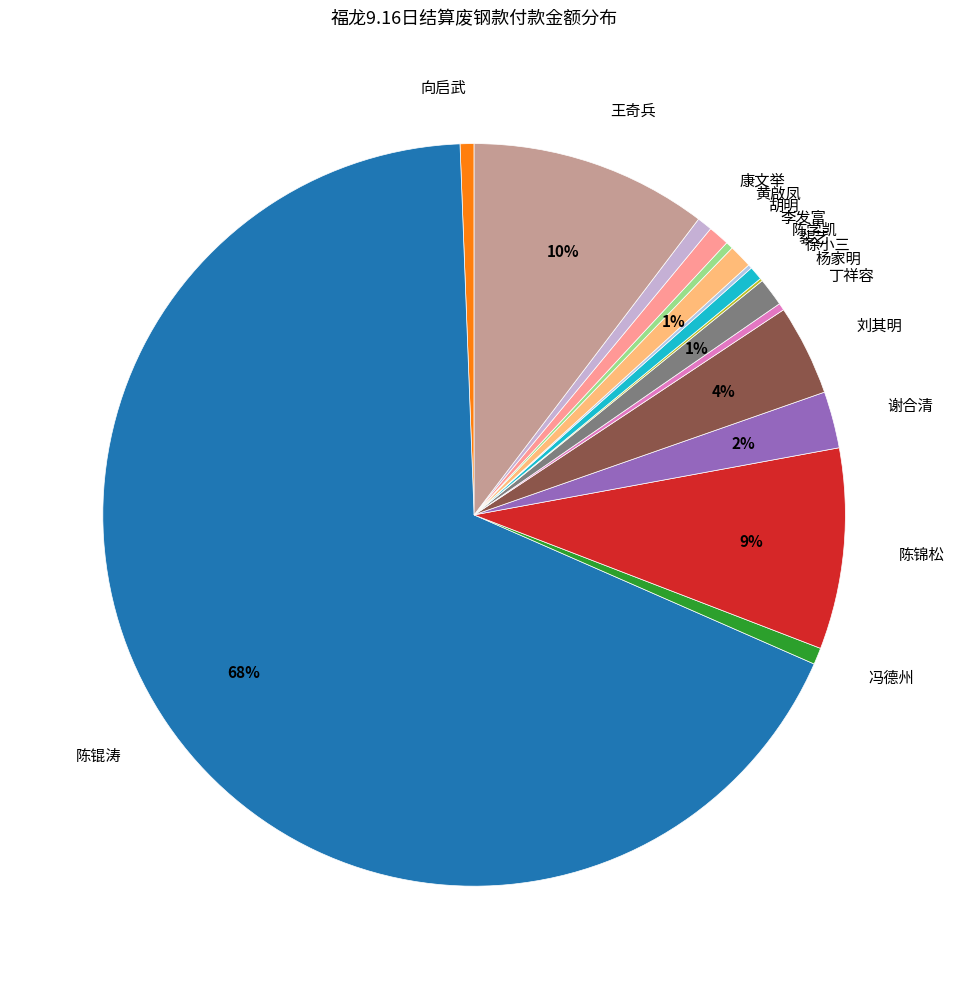

Is the sum of 谢合清 and 黄啟凤 greater than half?

No